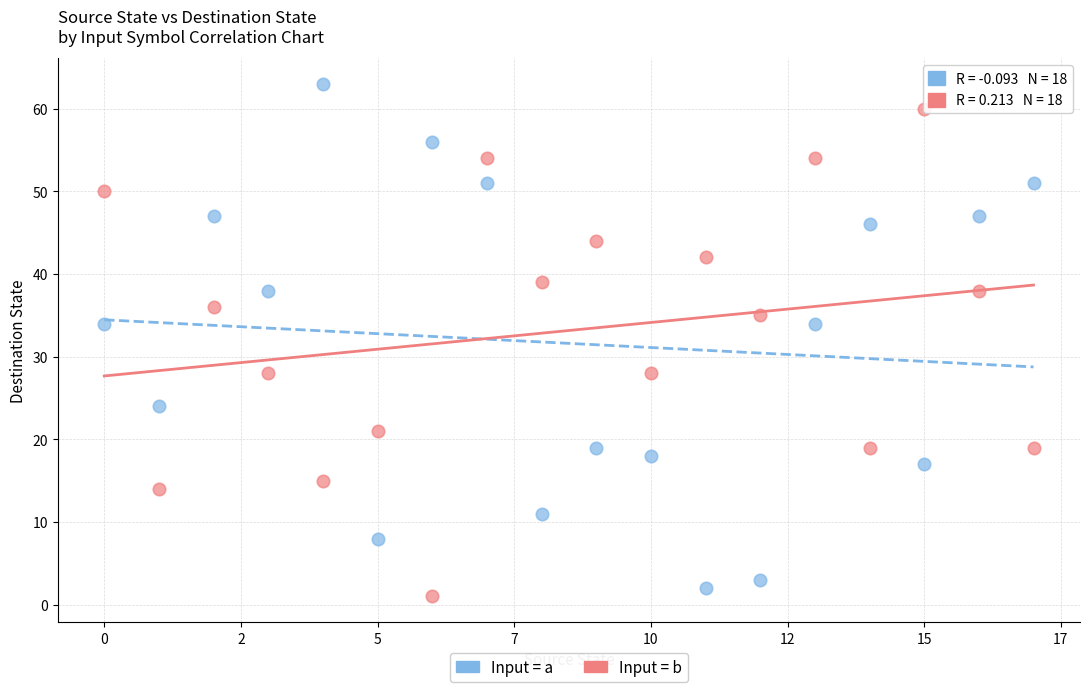

Across all data points, what is the range of Y values (max minus min)?

62